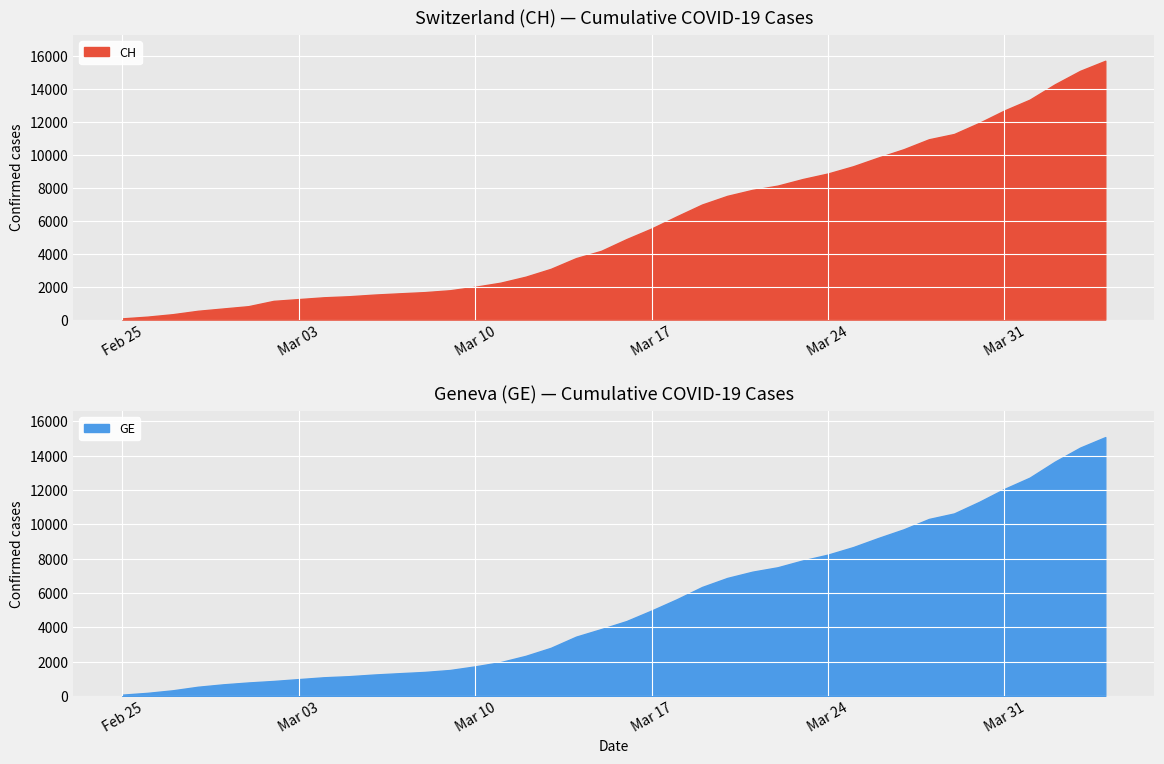

Between 2020-03-12 and 2020-04-03, which series saw the biggest shift?

CH